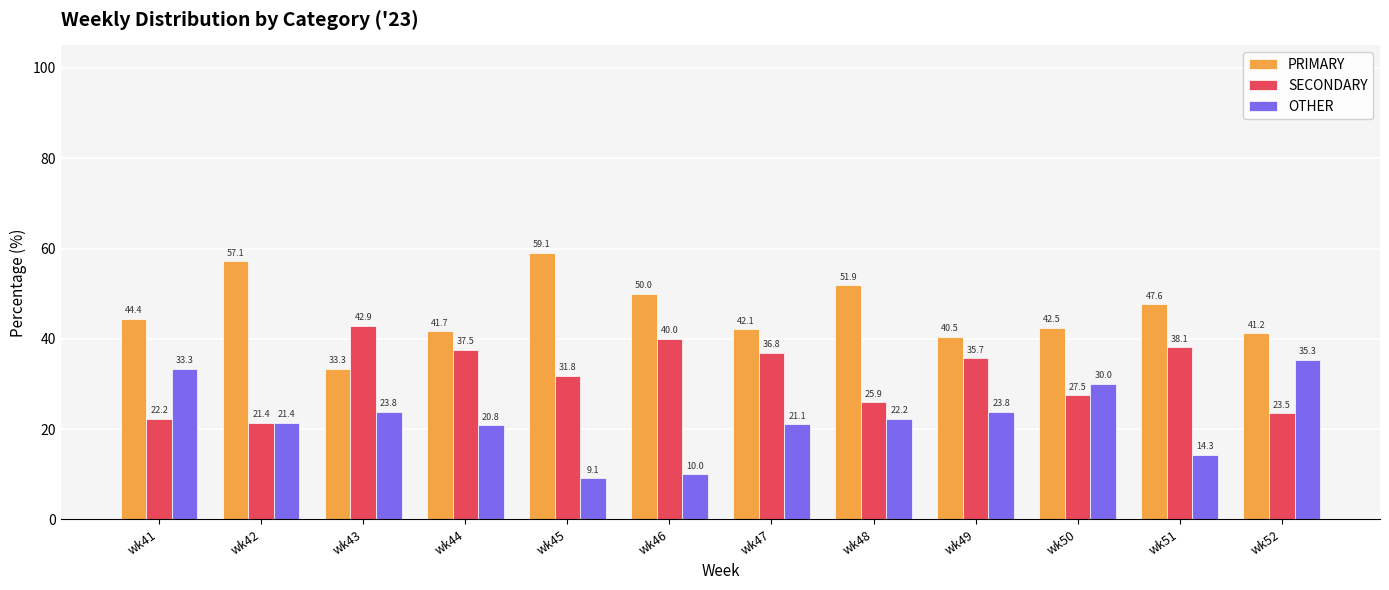

What are all the series names shown in the legend?

PRIMARY, SECONDARY, OTHER